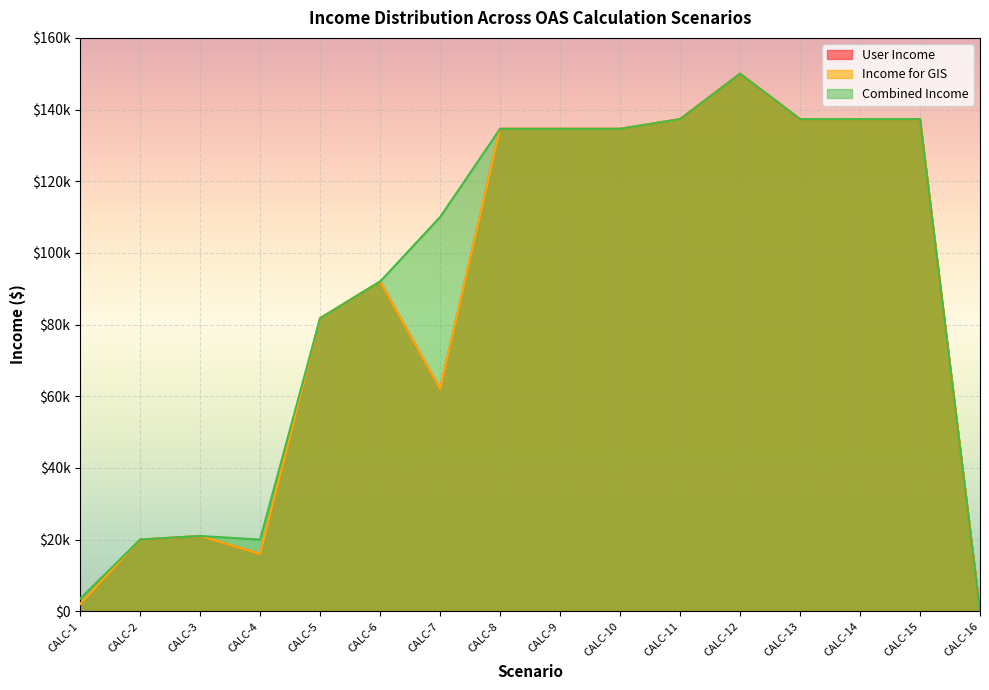

Where is User Income nearest to the value 75000?

CALC-5